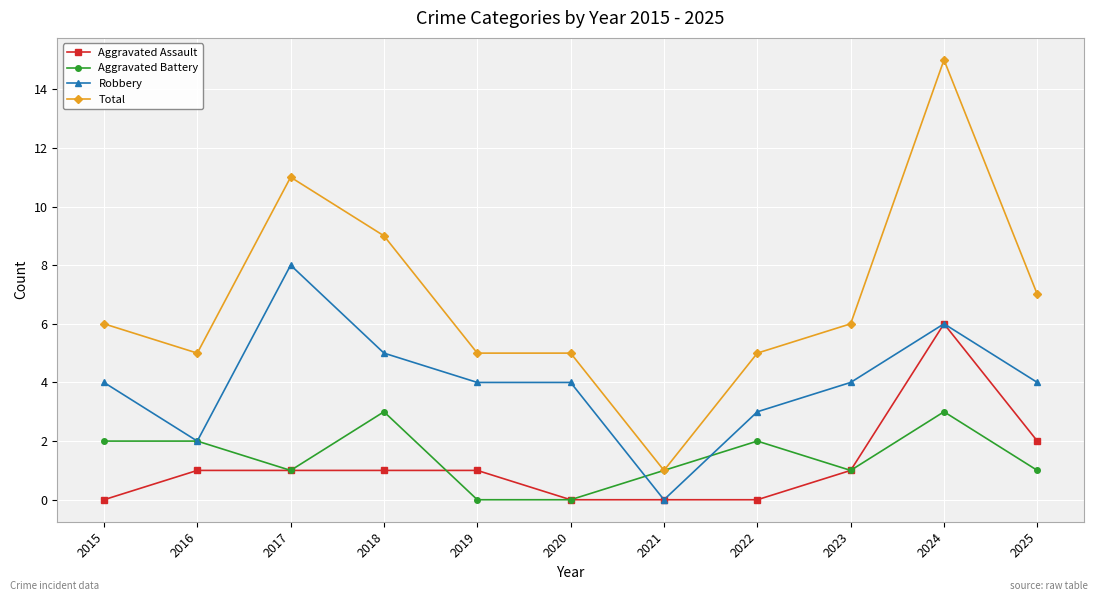

At which label does Total reach its minimum?

2021